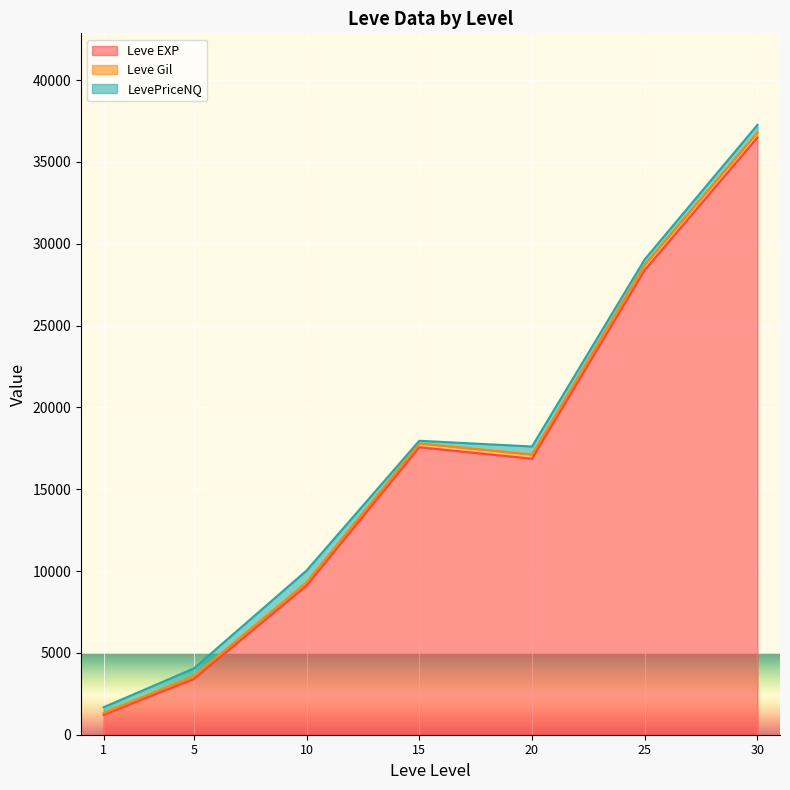

Does the chart display data point markers on the line(s)?

No